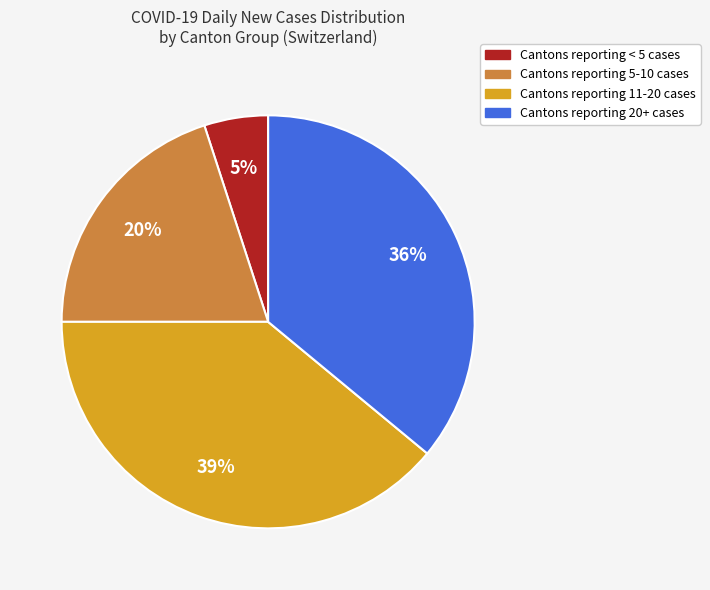

Does any single category account for the majority?

No